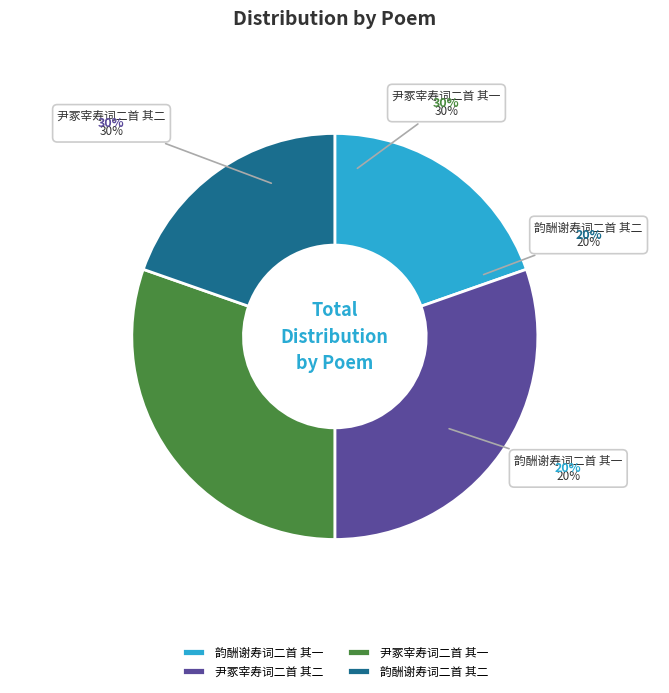

To the nearest percent, what portion does 韵酬谢寿词二首 其一 represent?

20%